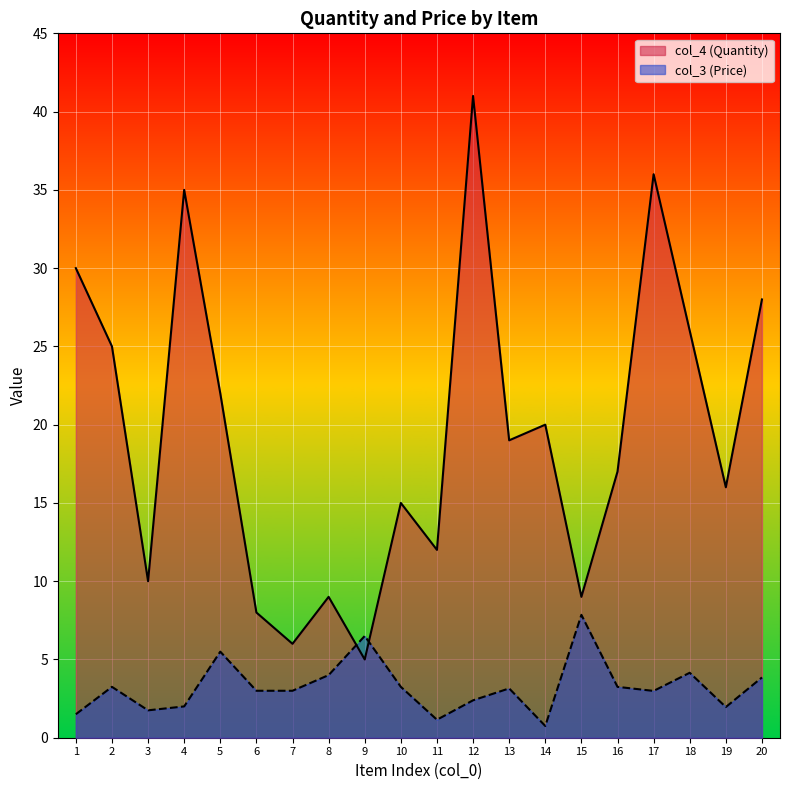

What is the minimum value shown in the chart?

0.8